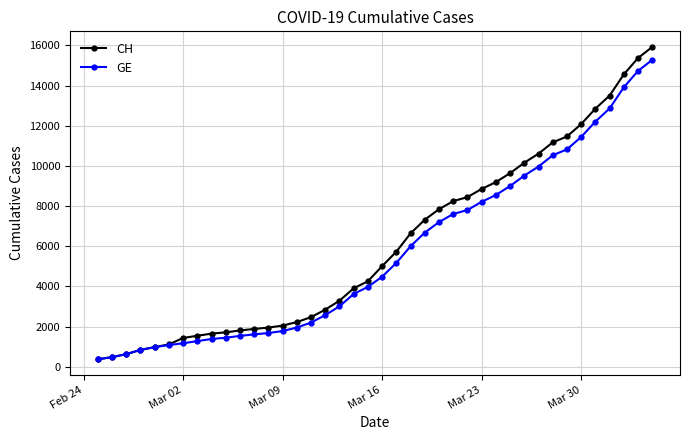

What is the highest value of the CH series?

15926